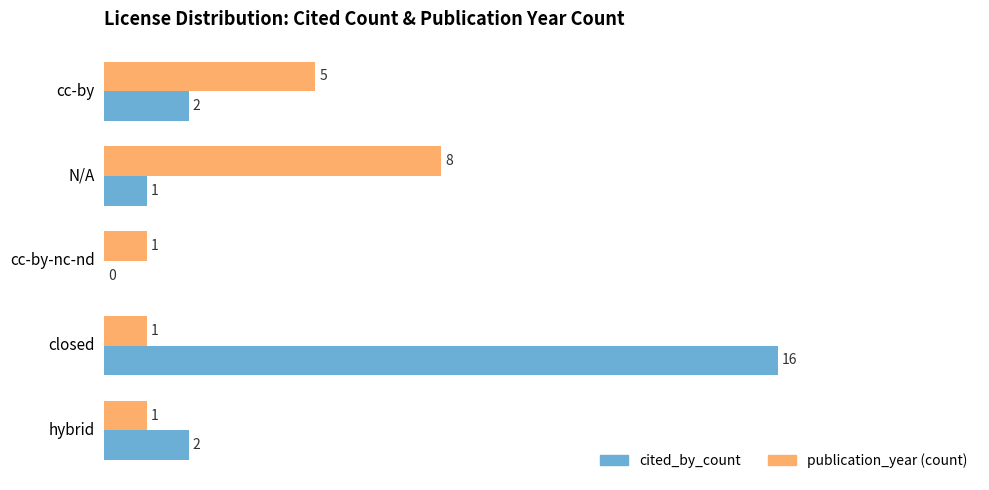

Where is publication_year (count) nearest to the value 4?

cc-by